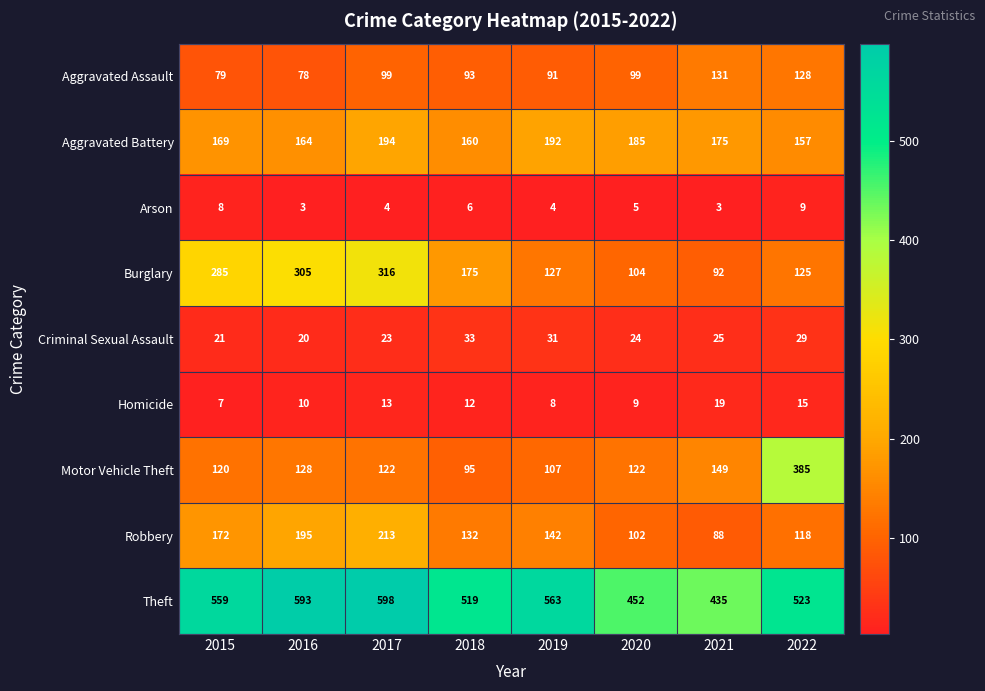

Between 2017 and 2021, which series saw the biggest shift?

Burglary